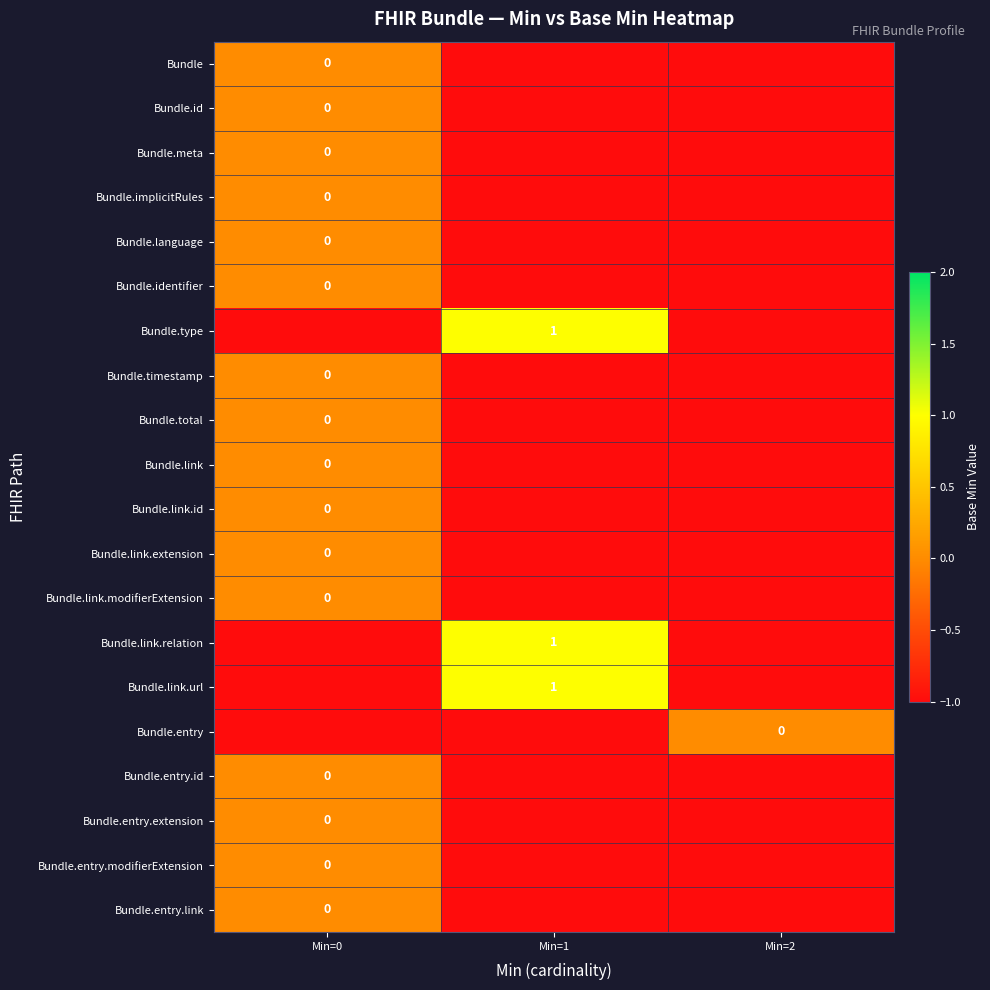

At how many categories does at least one series exceed 0?

1